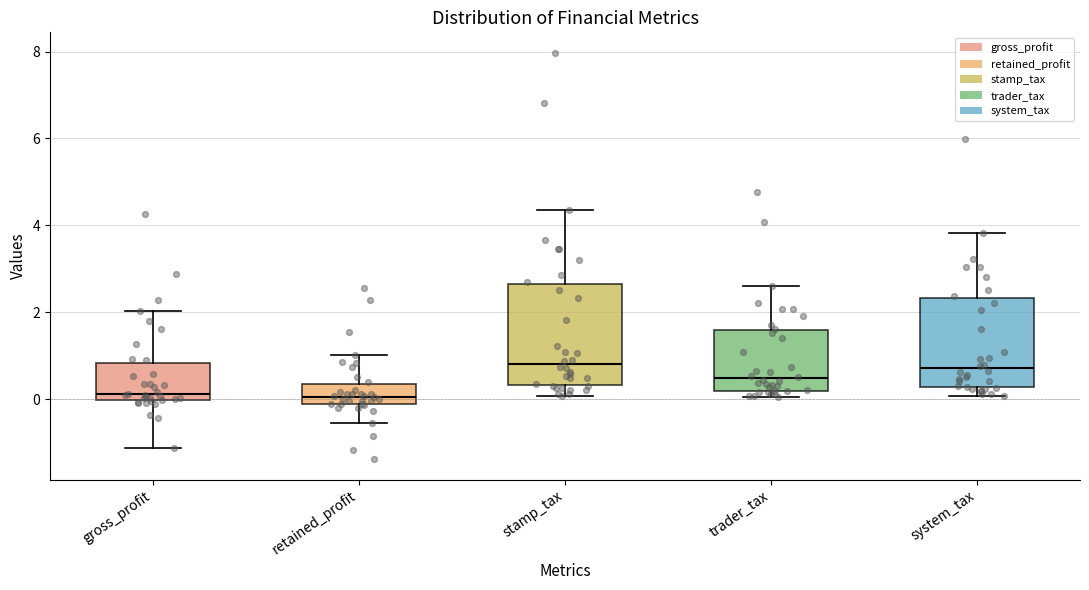

Where does the median line of the box for system_tax sit on the y-axis? The values are not printed on the chart, so give them approximately, as read against the axis.

0.8